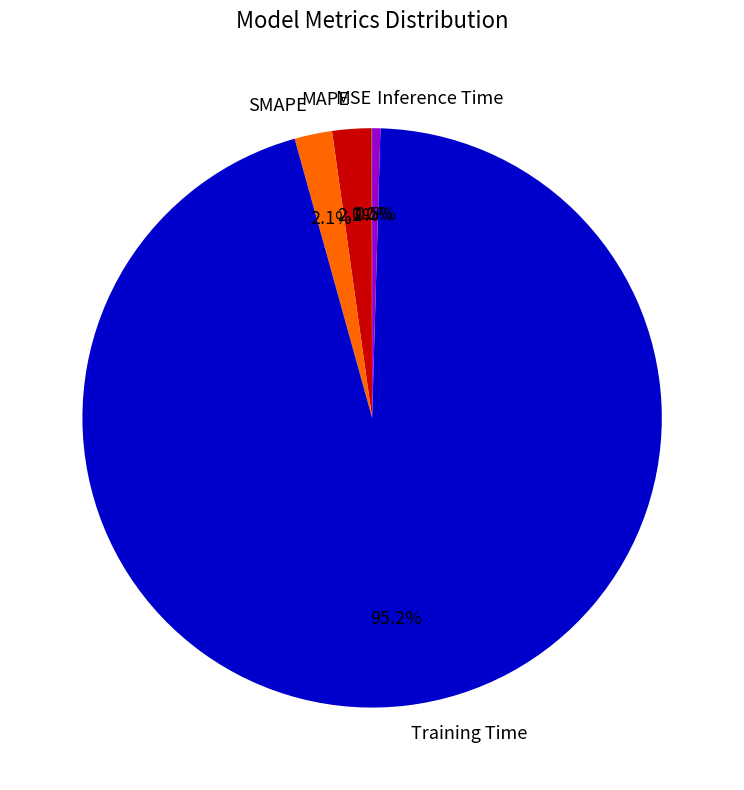

What is the largest slice in the pie chart?

Training Time